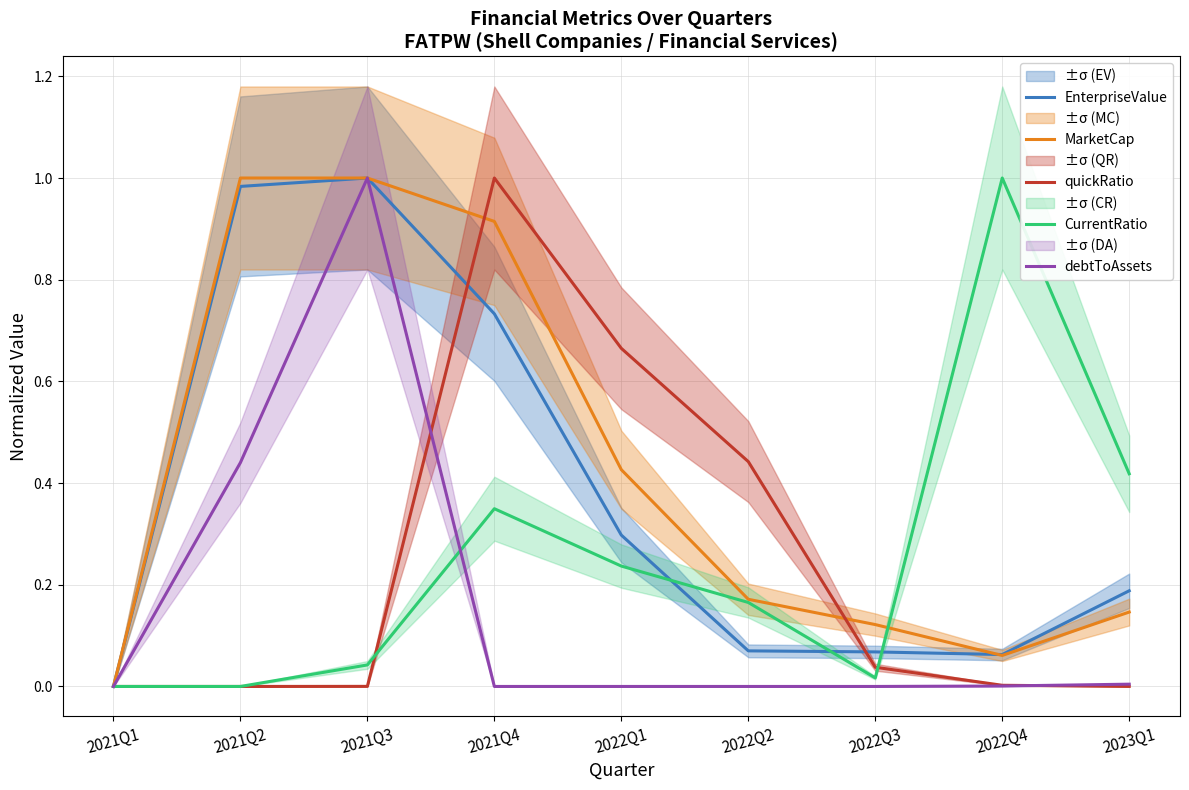

Between 2022Q4 and 2022Q1, which is larger?

2022Q1